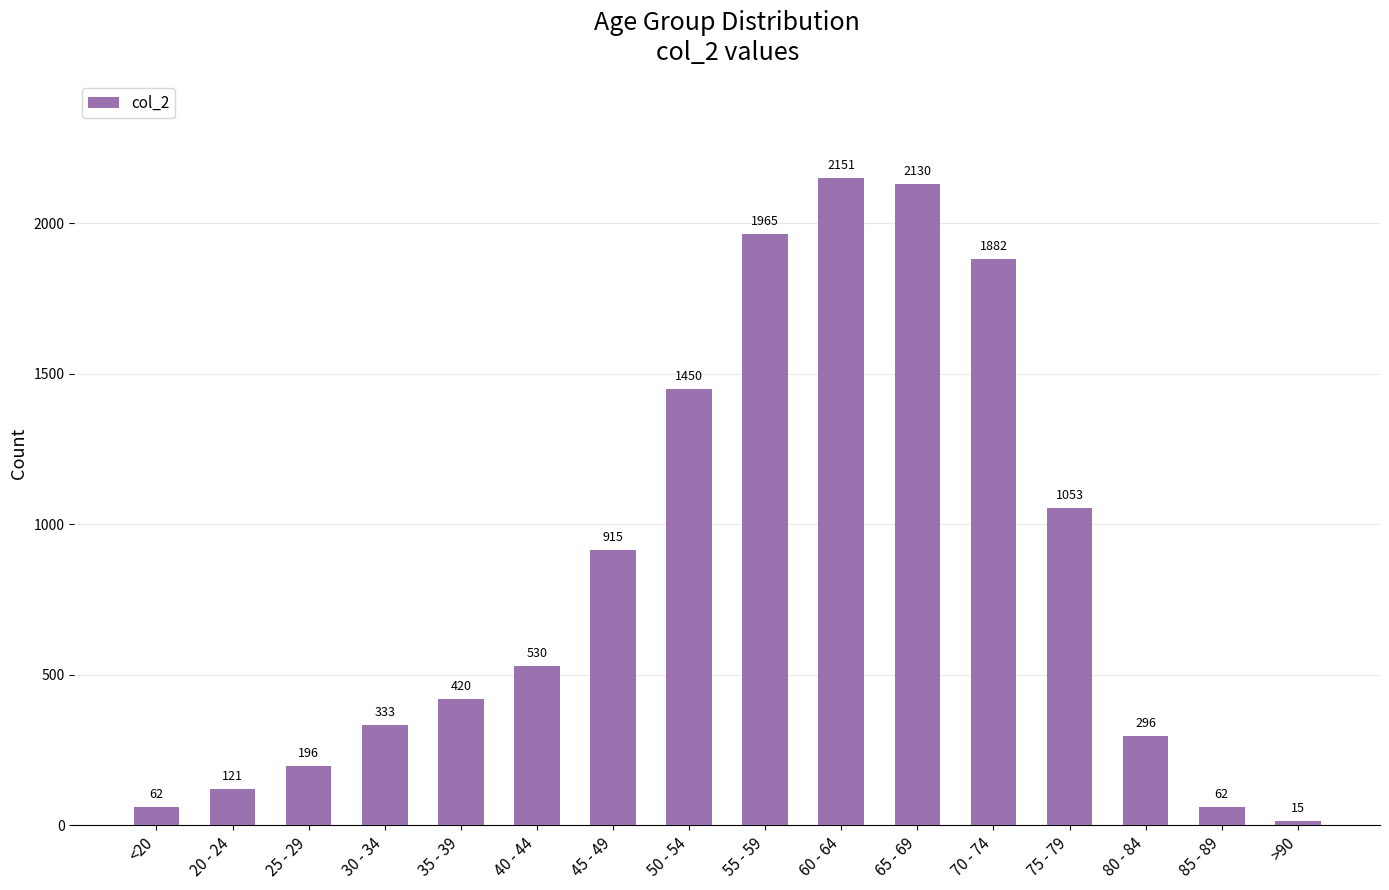

What is the difference between the maximum and second lowest values?

2089